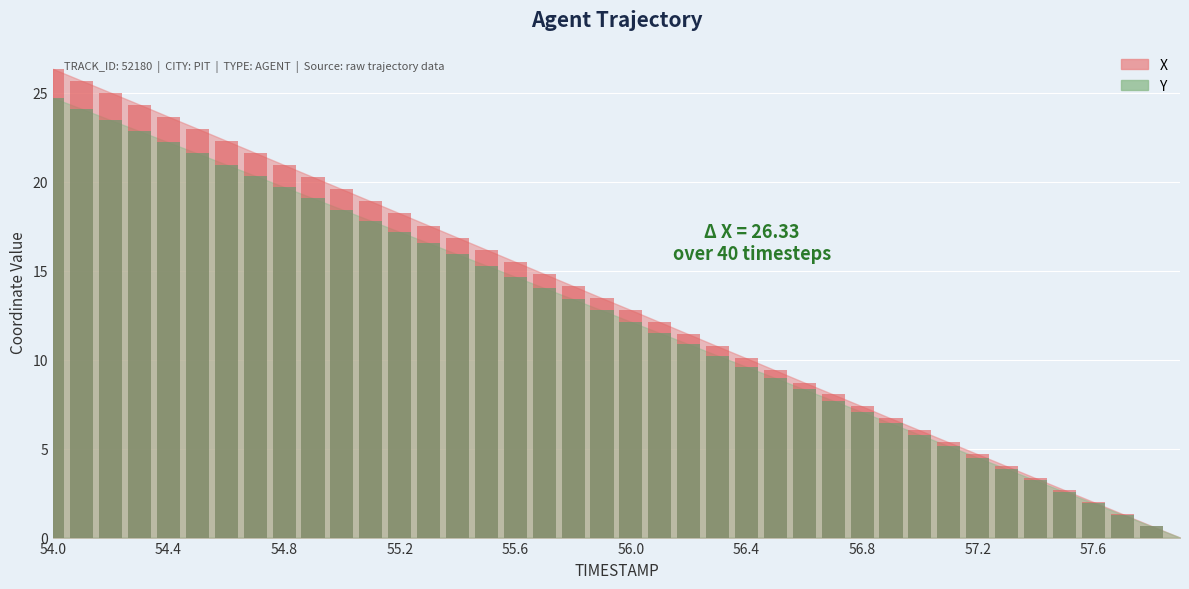

List the labels in order of X value, largest first.

54.0, 54.1, 54.2, 54.3, 54.4, 54.5, 54.6, 54.7, 54.8, 54.9, 55.0, 55.1, 55.2, 55.3, 55.4, 55.5, 55.6, 55.7, 55.8, 55.9, 56.0, 56.1, 56.2, 56.3, 56.4, 56.5, 56.6, 56.7, 56.8, 56.9, 57.0, 57.1, 57.2, 57.3, 57.4, 57.5, 57.6, 57.7, 57.8, 57.9